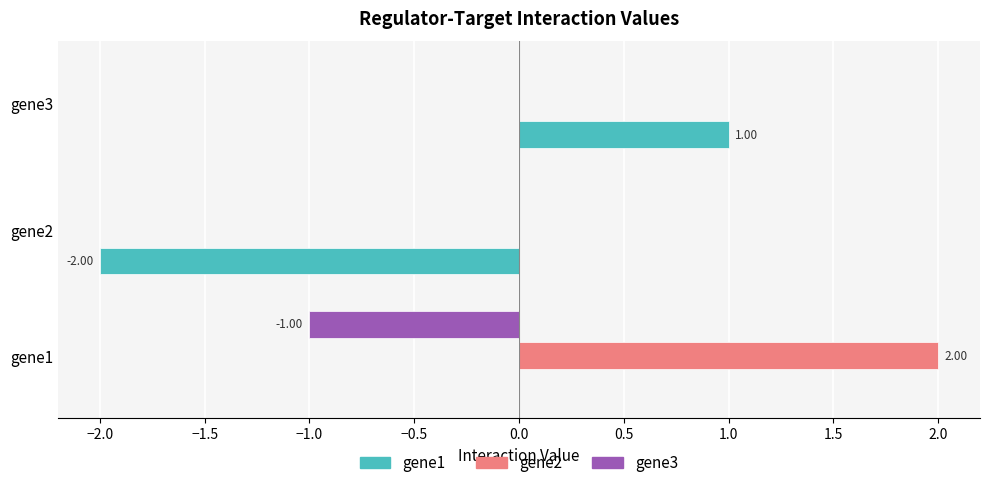

Between gene2 and gene3, which series saw the biggest shift?

gene1